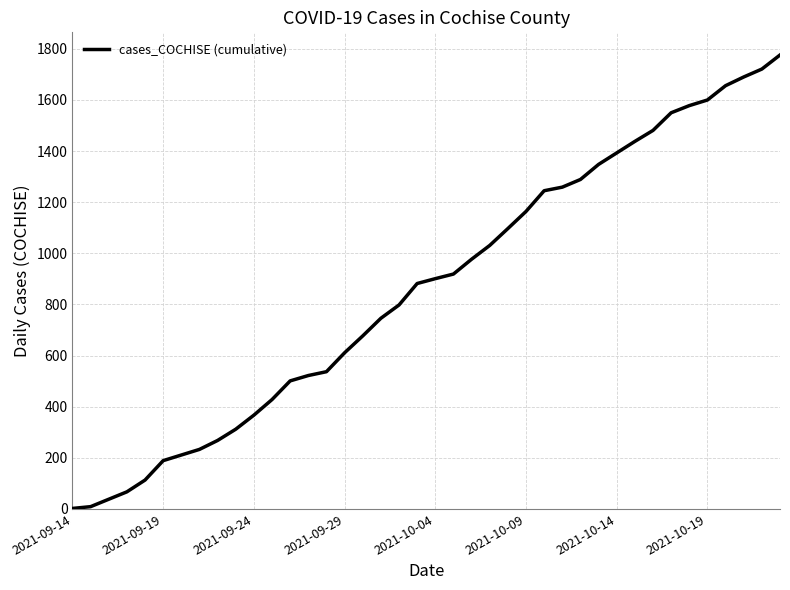

What is the maximum value shown in the chart?

1776